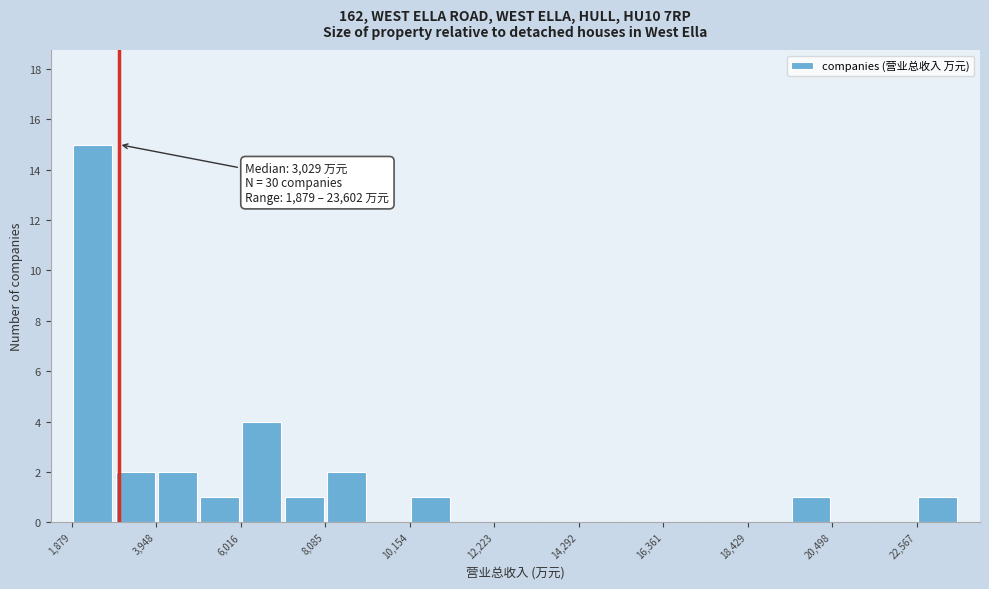

Read against the x-axis, roughly where is the centre of the tallest bar?

2500